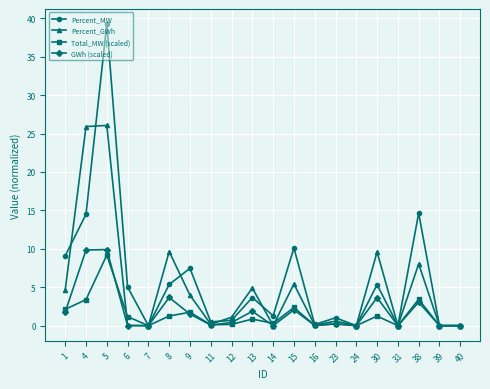

At how many categories does at least one series exceed 14?

3